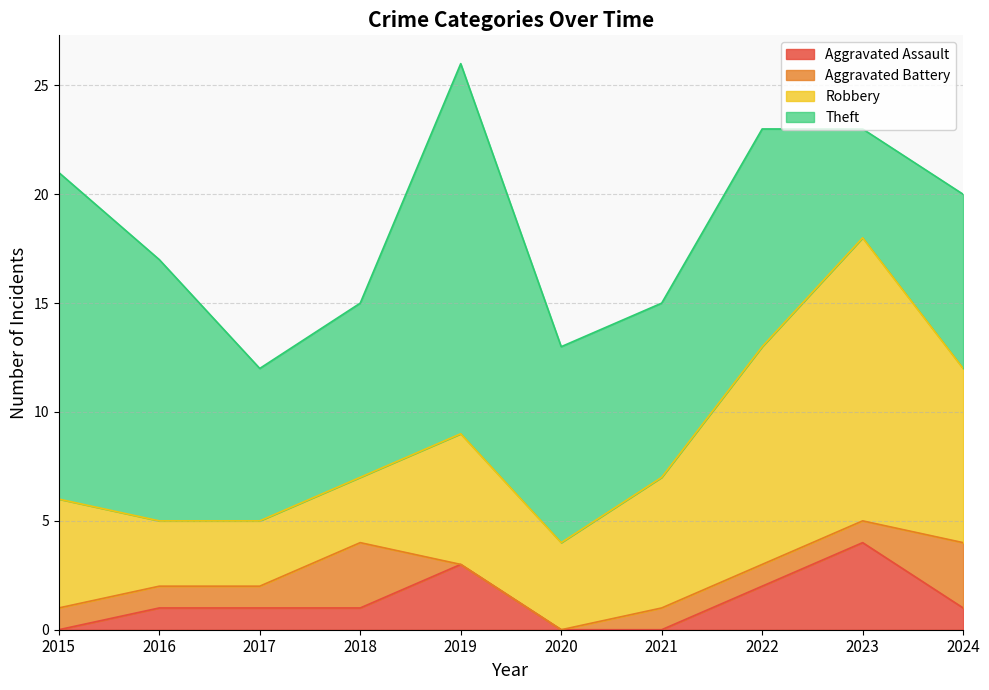

True or false: Aggravated Battery and Aggravated Assault cross at least once.

True